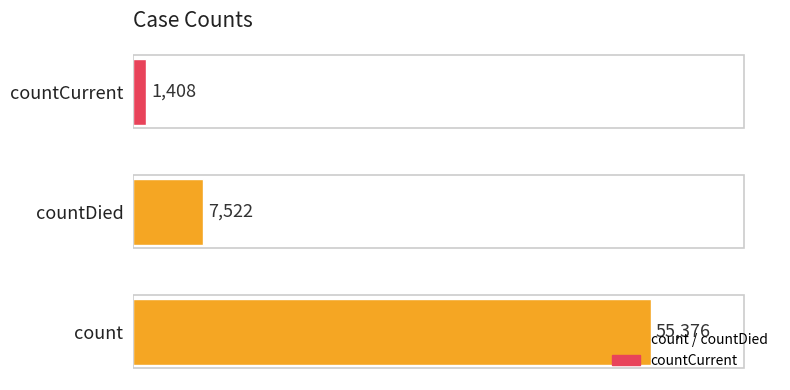

Count the values in the range 1408 to 55376.

3